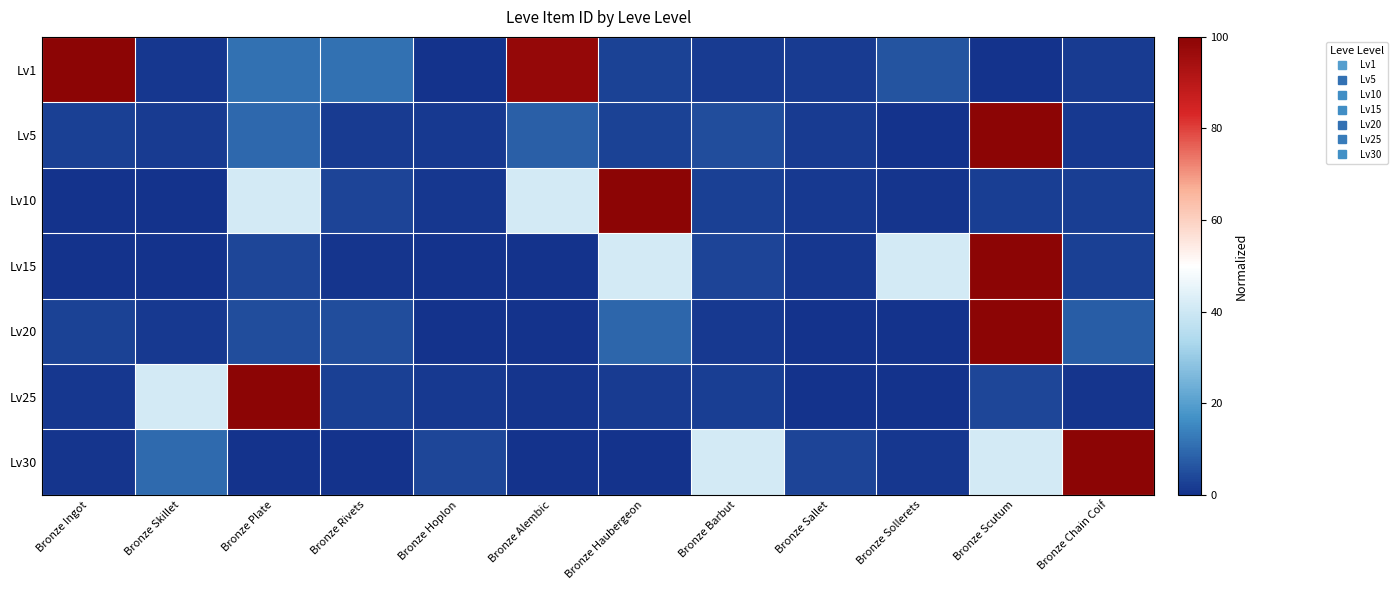

What is the greatest value displayed?

100.0